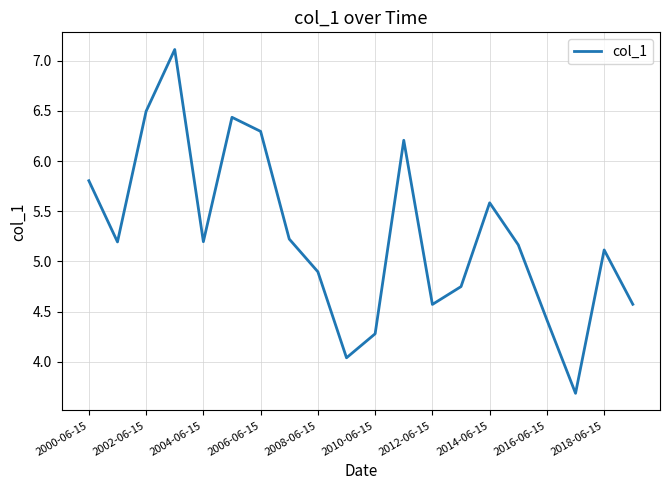

What is the maximum value shown in the chart?

7.1